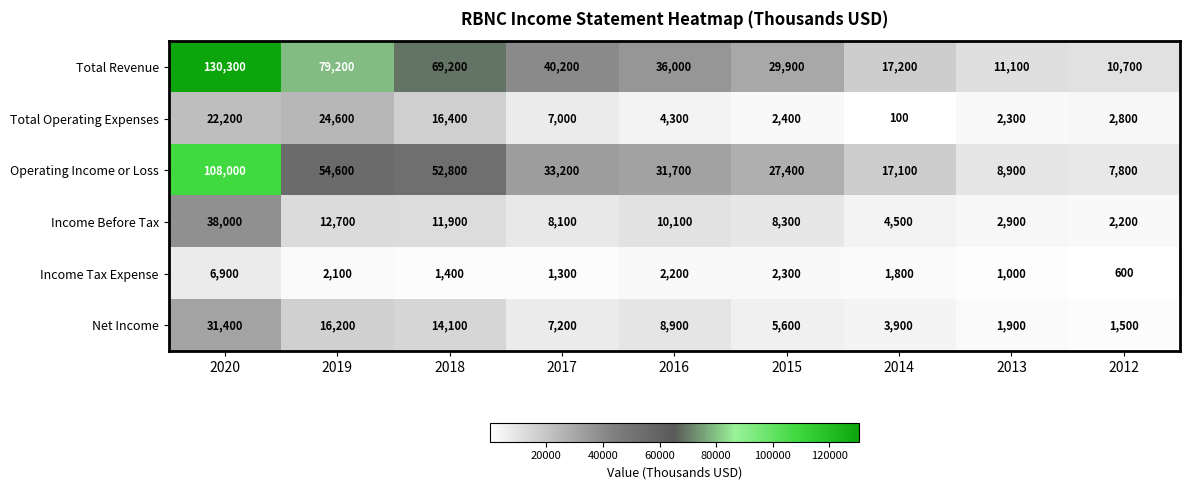

Which label corresponds to the largest value in the chart?

2020